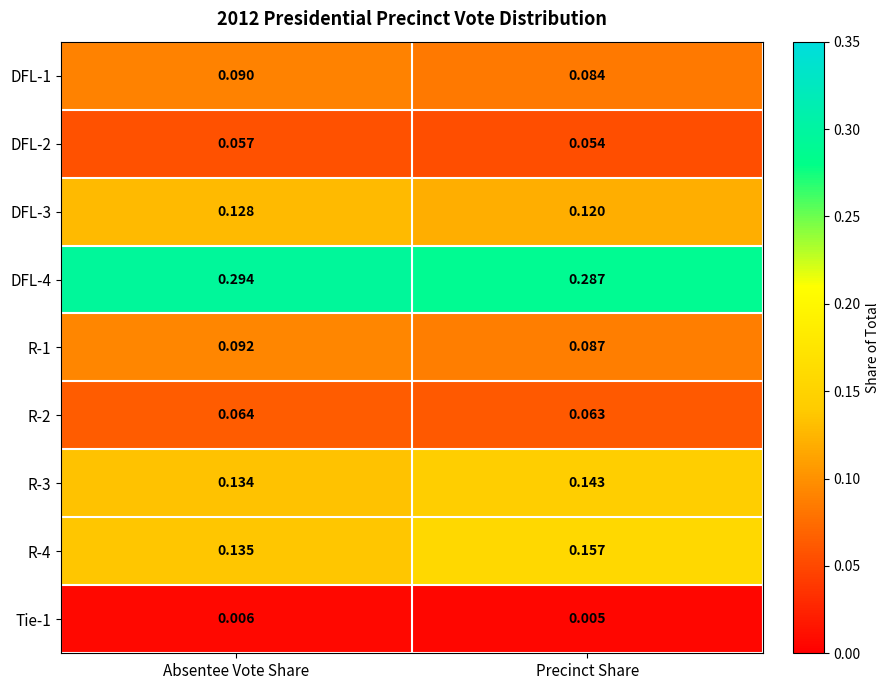

Where is DFL-3 nearest to the value 0?

Precinct Share